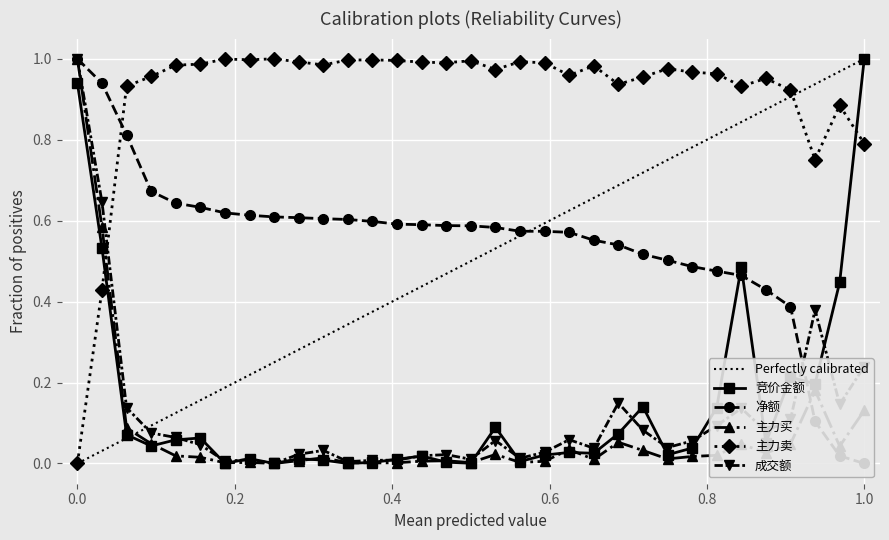

True or false: 主力买 has more than 2 interior local peaks.

True